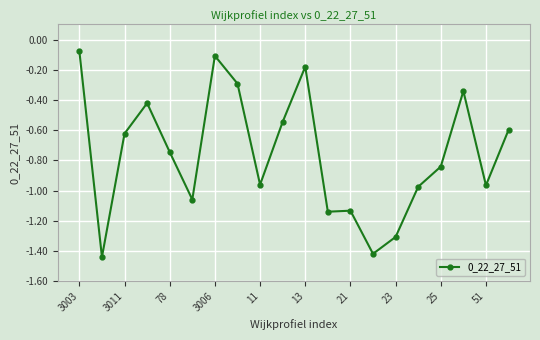

Count the number of data series in this chart.

1